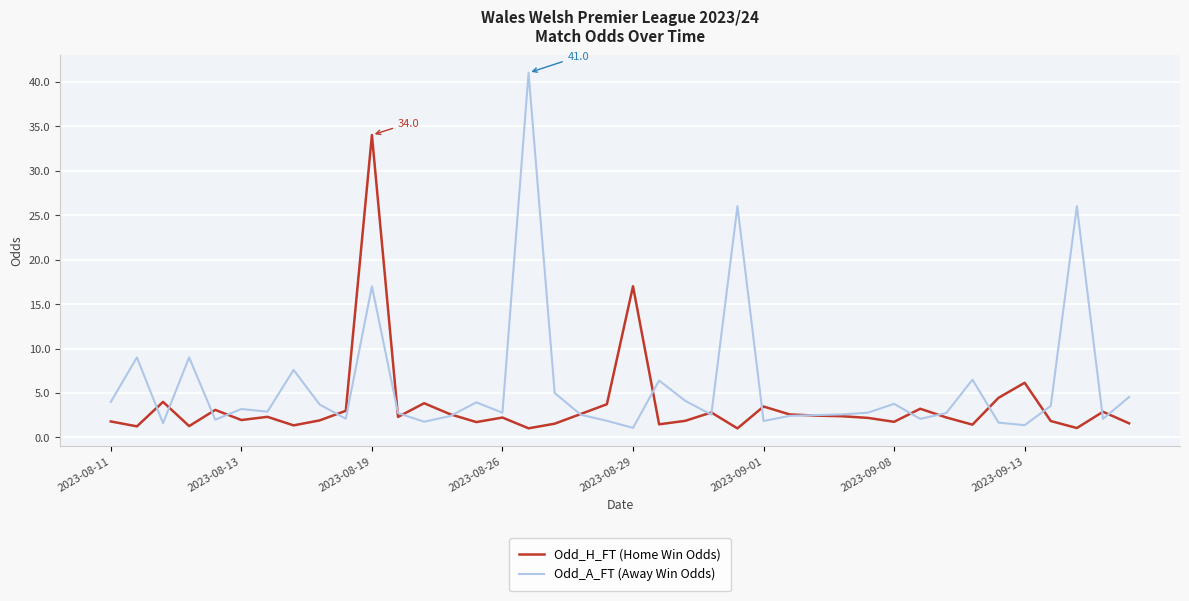

Which series has the largest total across all categories?

Odd_A_FT (Away Win Odds)